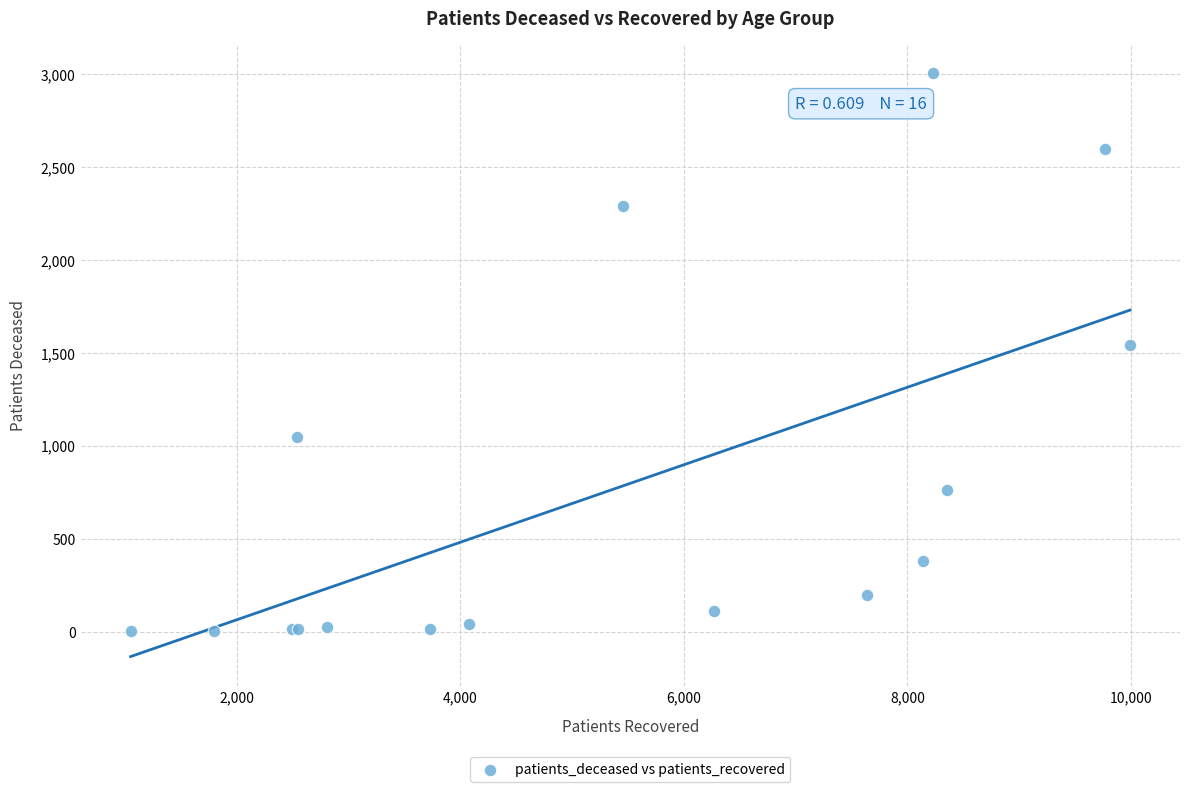

What Y value in the scatter plot is closest to 1504?

1540